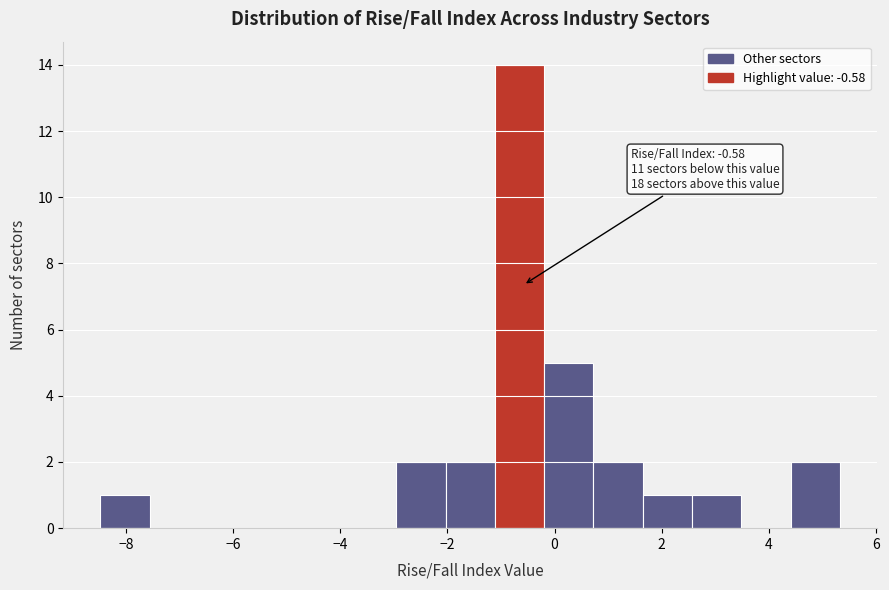

Over which range of the x-axis is the bar tallest?

-1.2 to -0.2